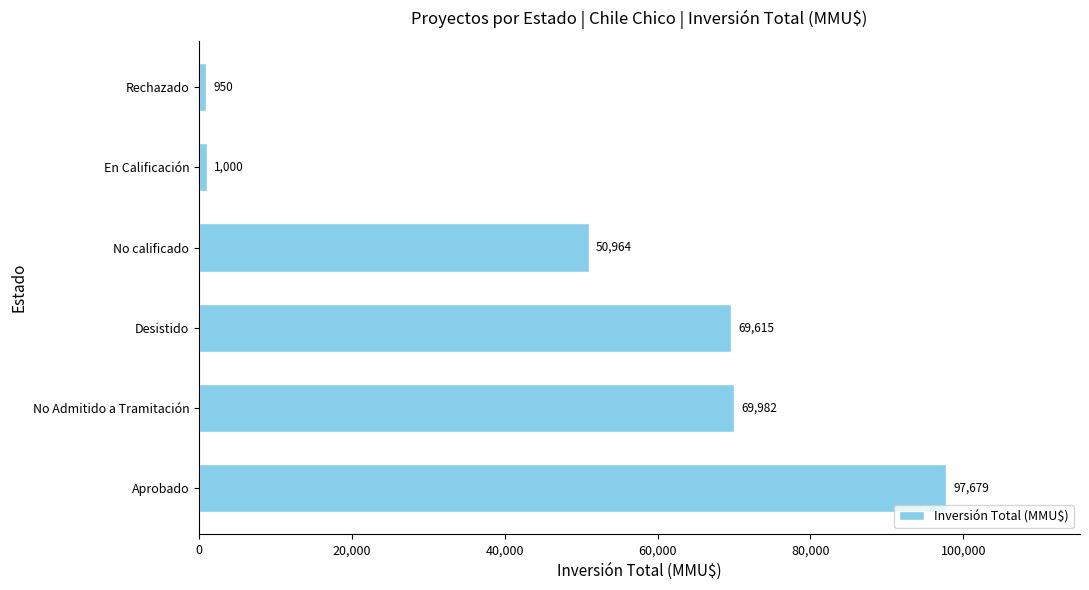

How many values are below 69615?

3